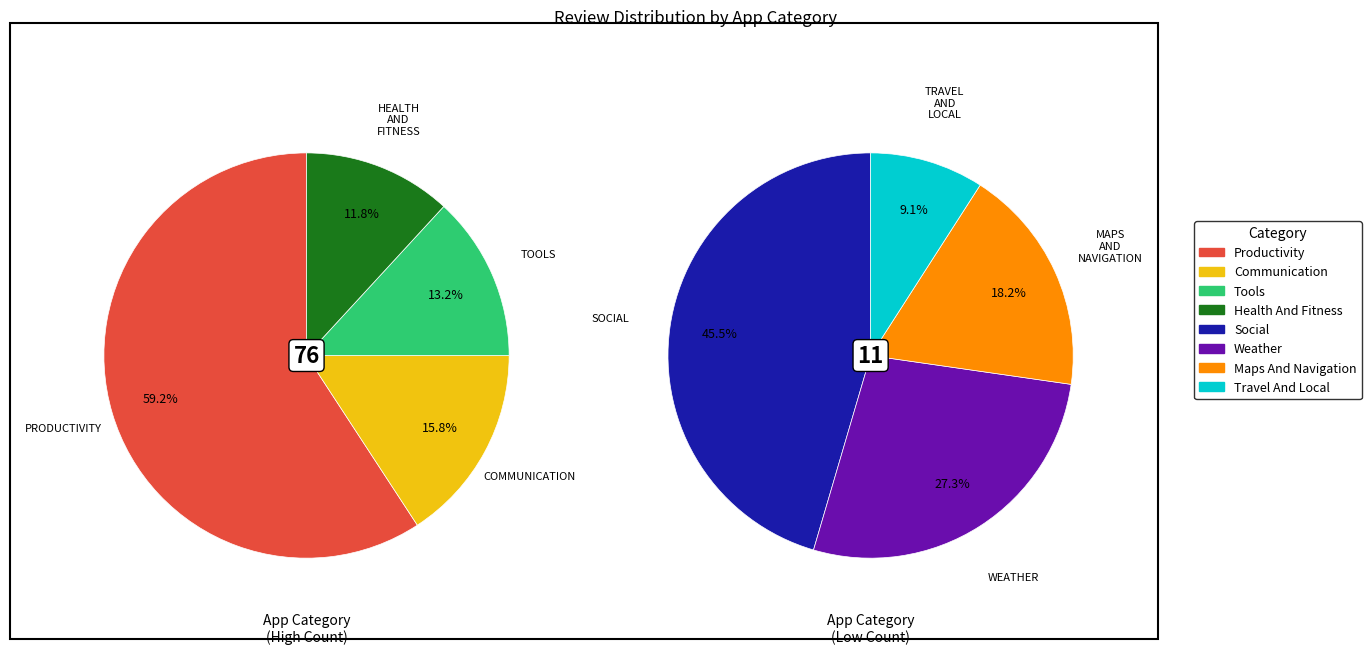

How many slices are in this pie chart?

8